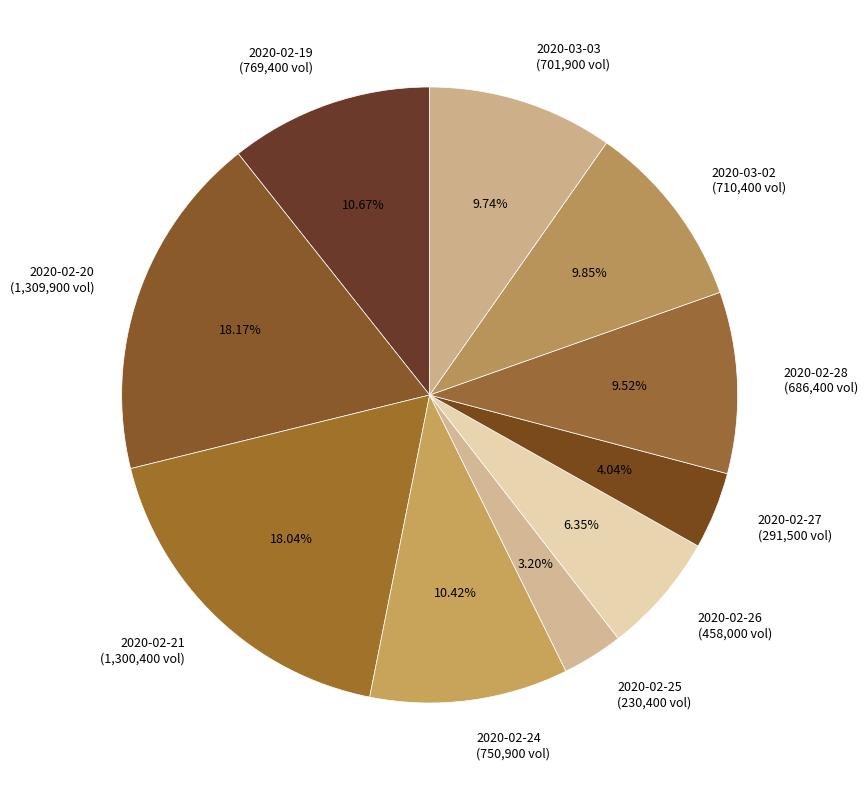

True or false: 2020-02-19 accounts for 11% of the total.

True